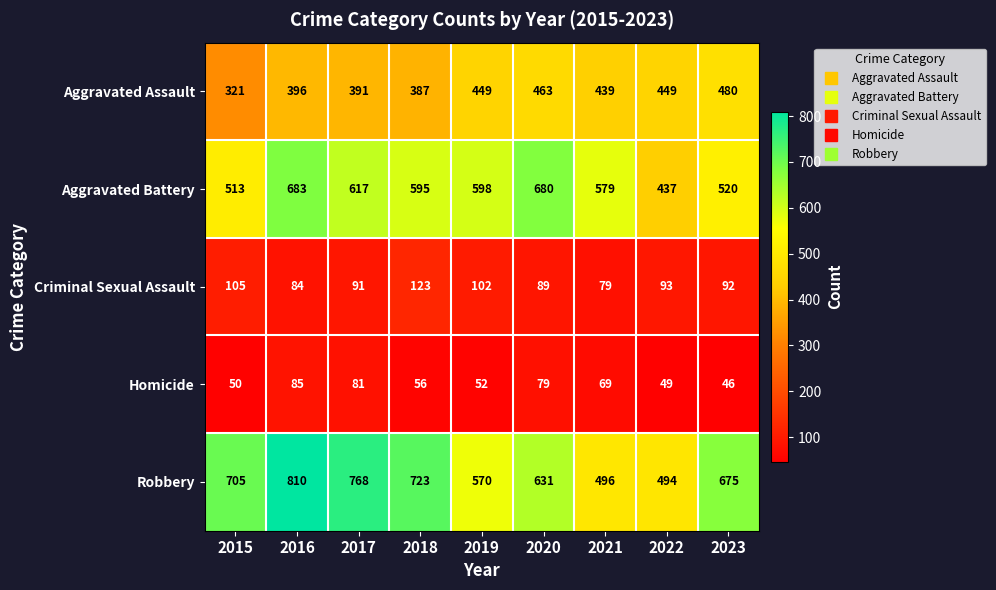

Which series changed the most between 2018 and 2022?

Robbery